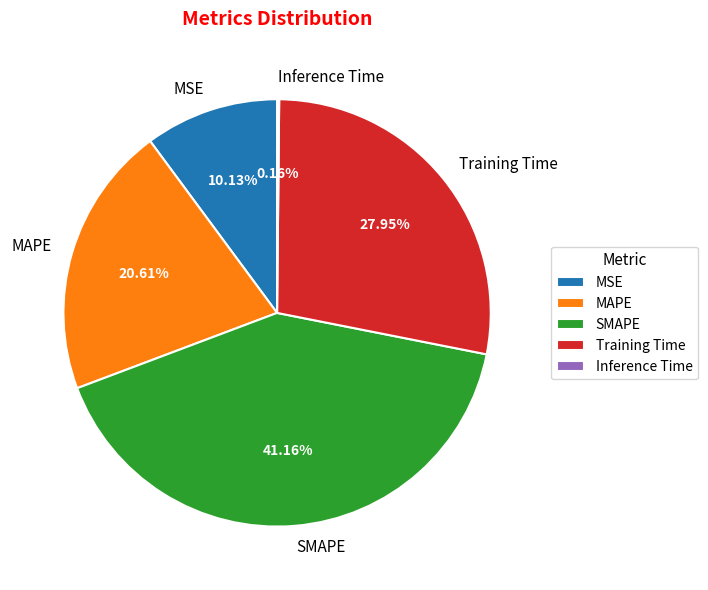

To the nearest percent, what percentage of the pie is Training Time?

28%